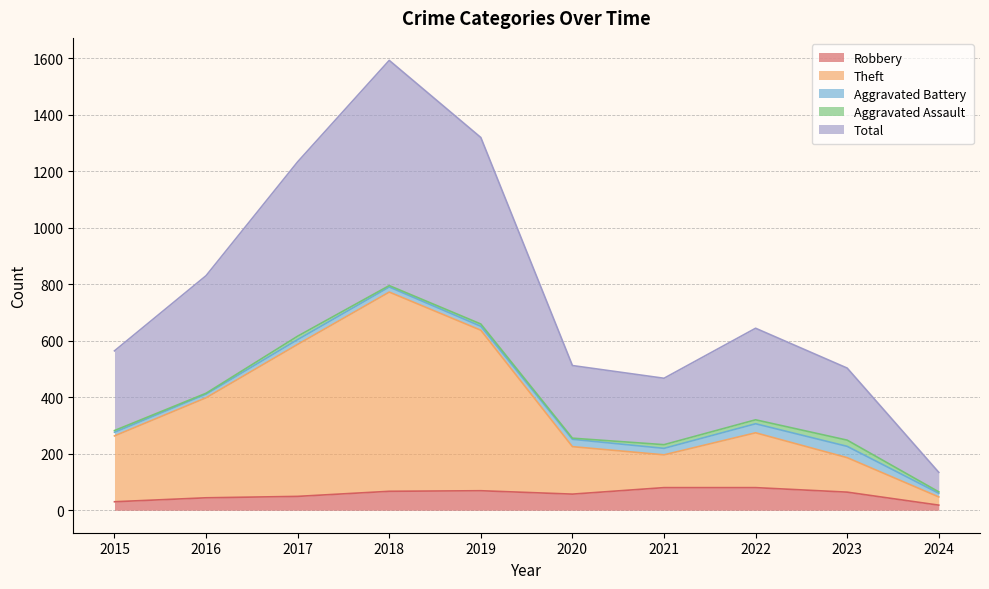

Rank the categories by Robbery value from lowest to highest.

2024, 2015, 2016, 2017, 2020, 2023, 2018, 2019, 2021, 2022